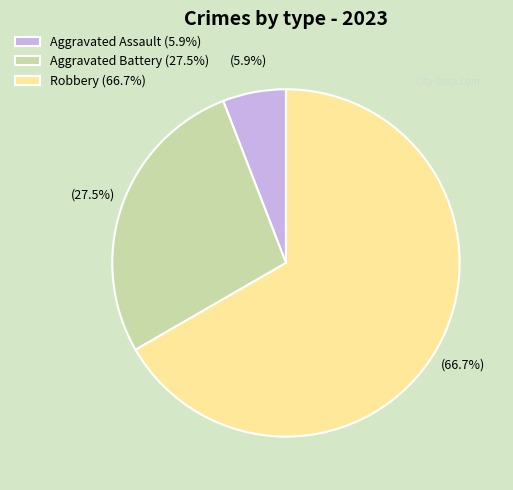

Do Aggravated Assault (5.9%) and Aggravated Battery (27.5%) together represent more than half of the pie?

No